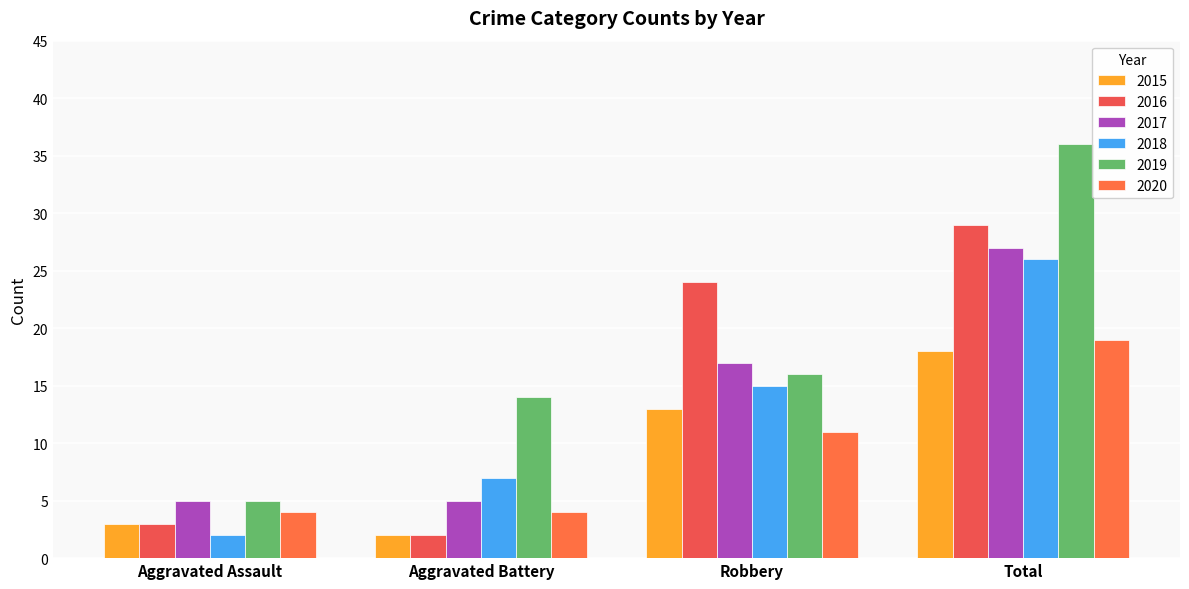

True or false: 2016 has a value of 5 at Aggravated Assault.

False